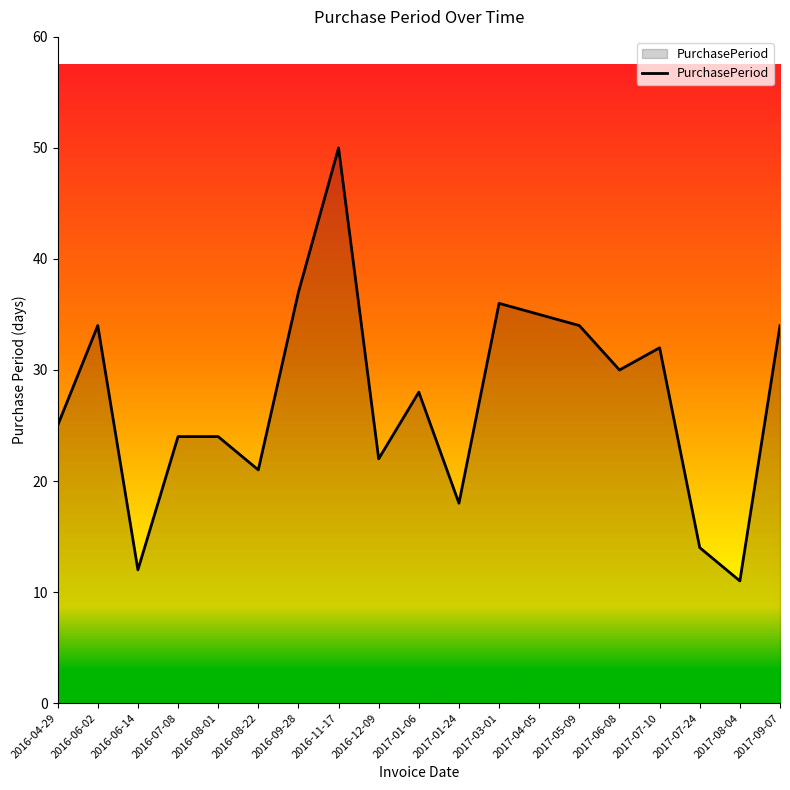

What is the approximate value at 2017-07-10, to the nearest 5?

30